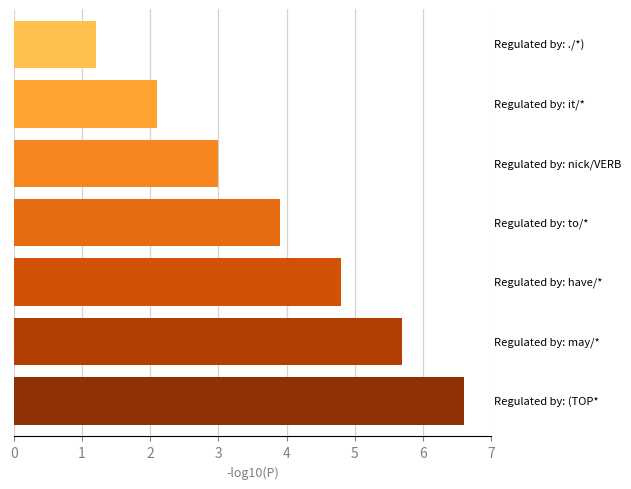

What is the minimum value shown in the chart?

1.2